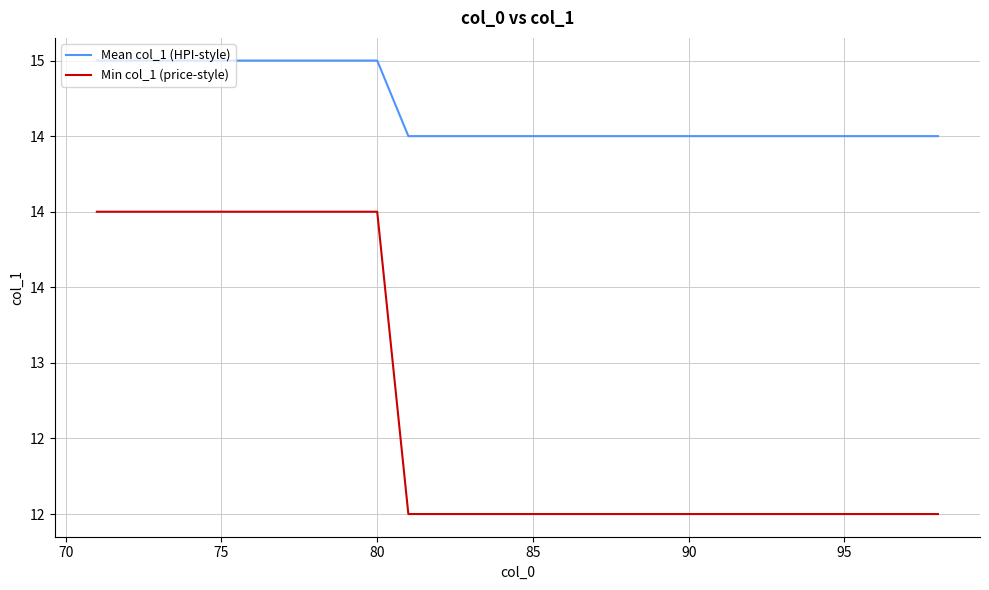

Does the chart display data point markers on the line(s)?

No